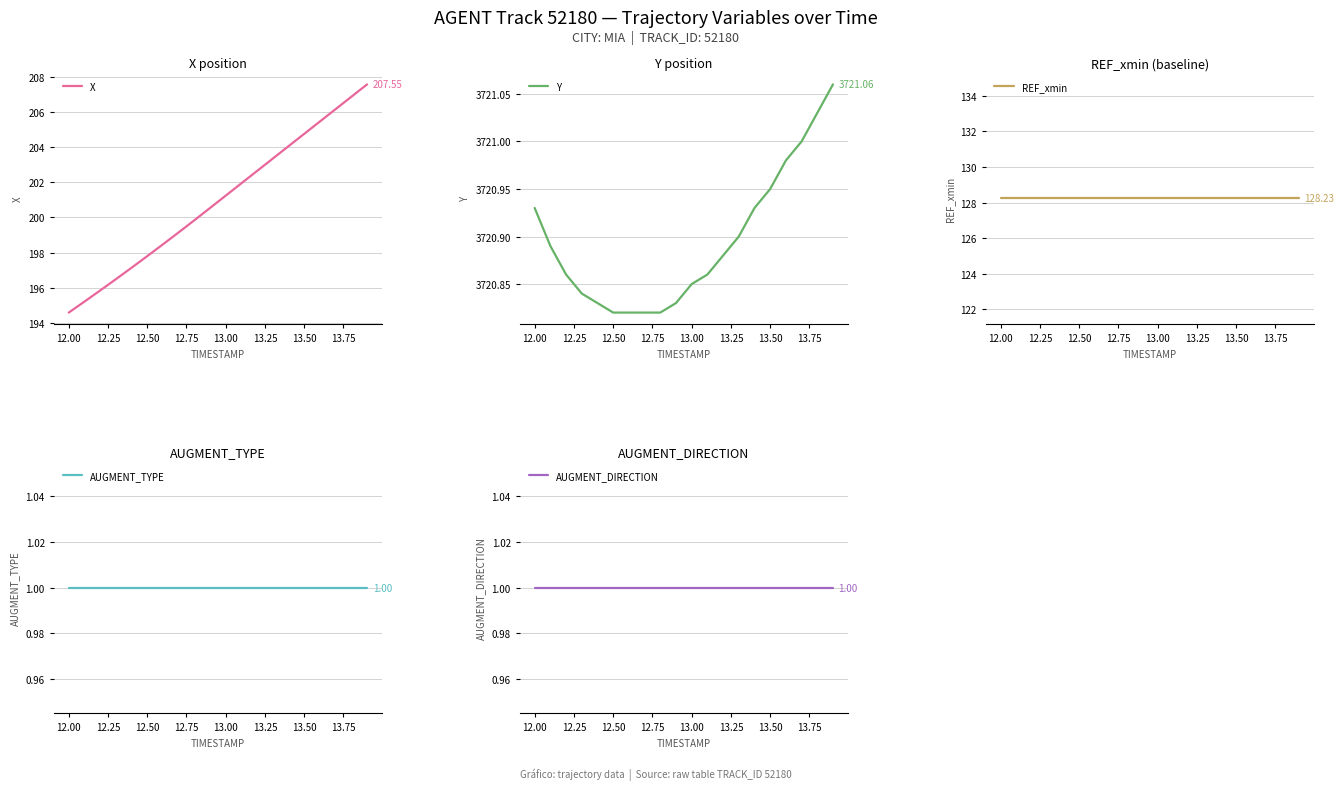

At how many categories does at least one series exceed 1159?

20